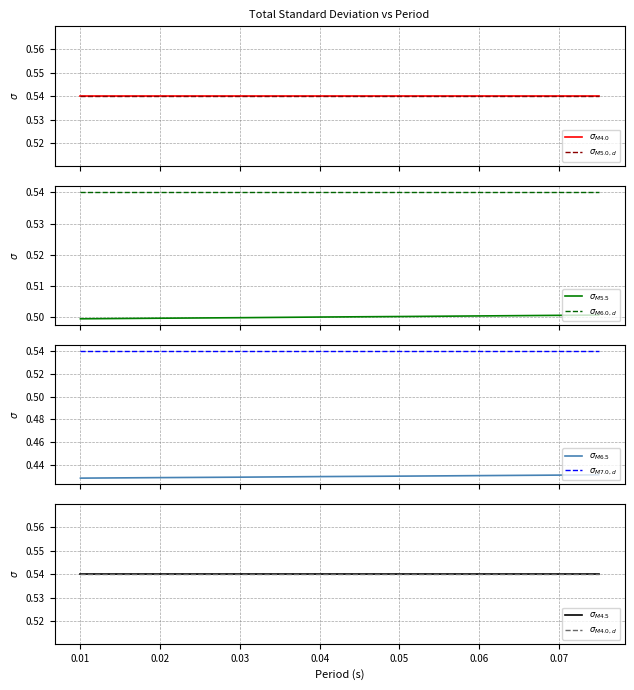

Is this an area chart (filled region under the line)?

No